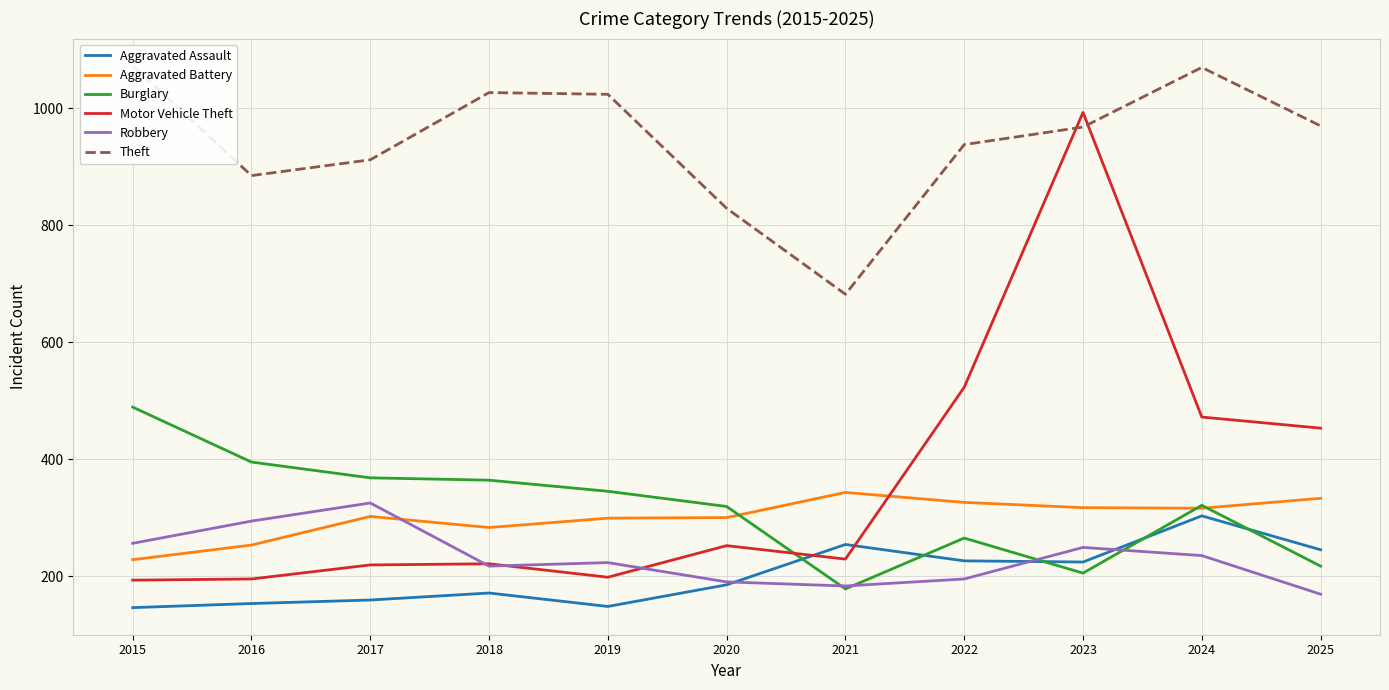

How many data points in Burglary are less than 321?

5